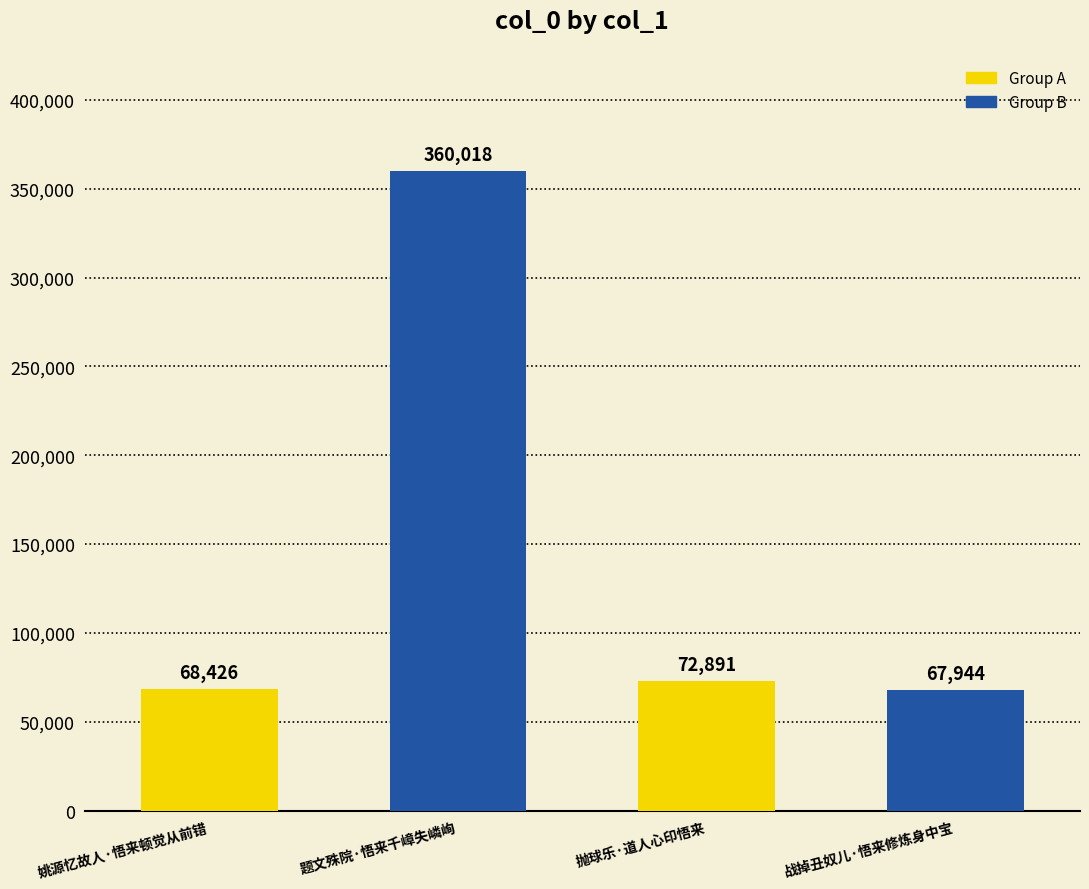

What is the value of the 3rd bar from the left?

72891